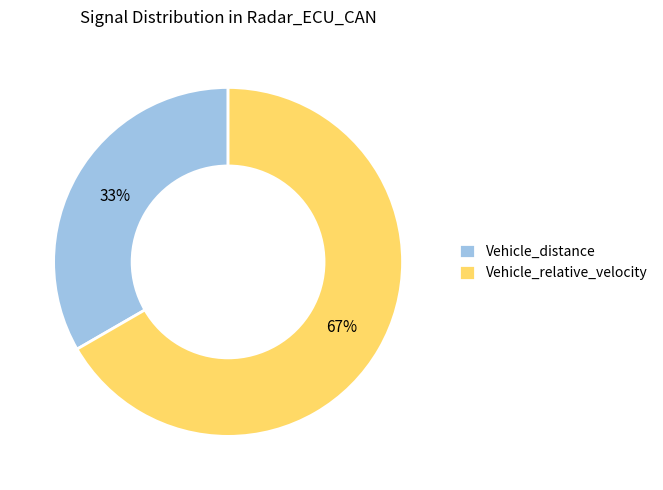

What is the majority slice?

Vehicle_relative_velocity